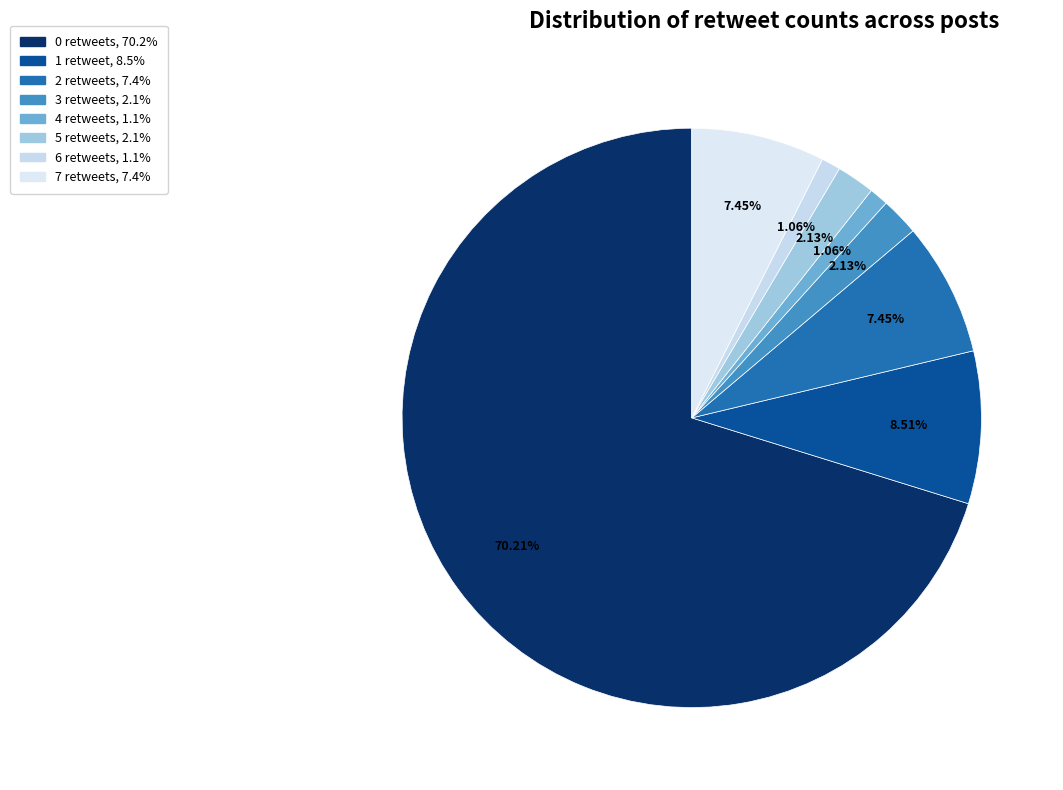

How many slices are in this pie chart?

8